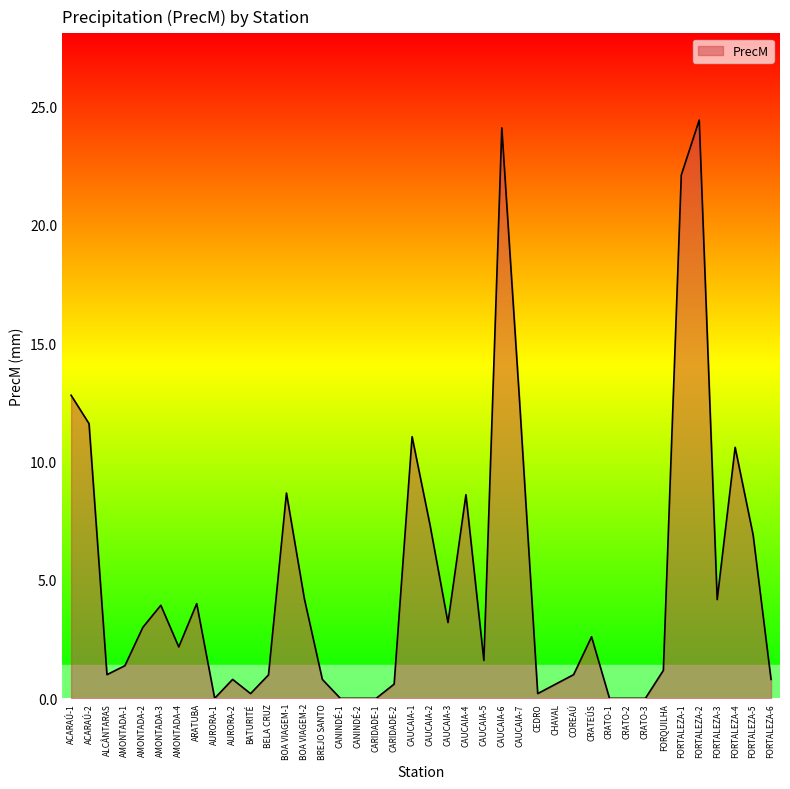

True or false: the data shows 3.9 at AMONTADA-3.

True